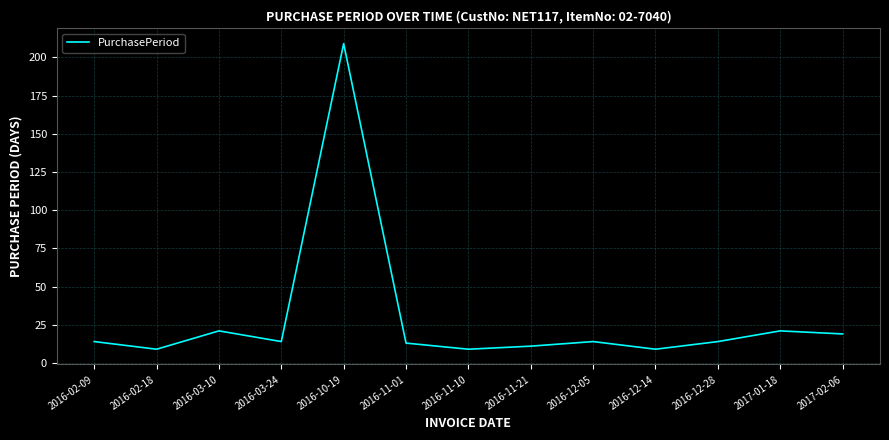

What position from the right is 2016-11-01?

8